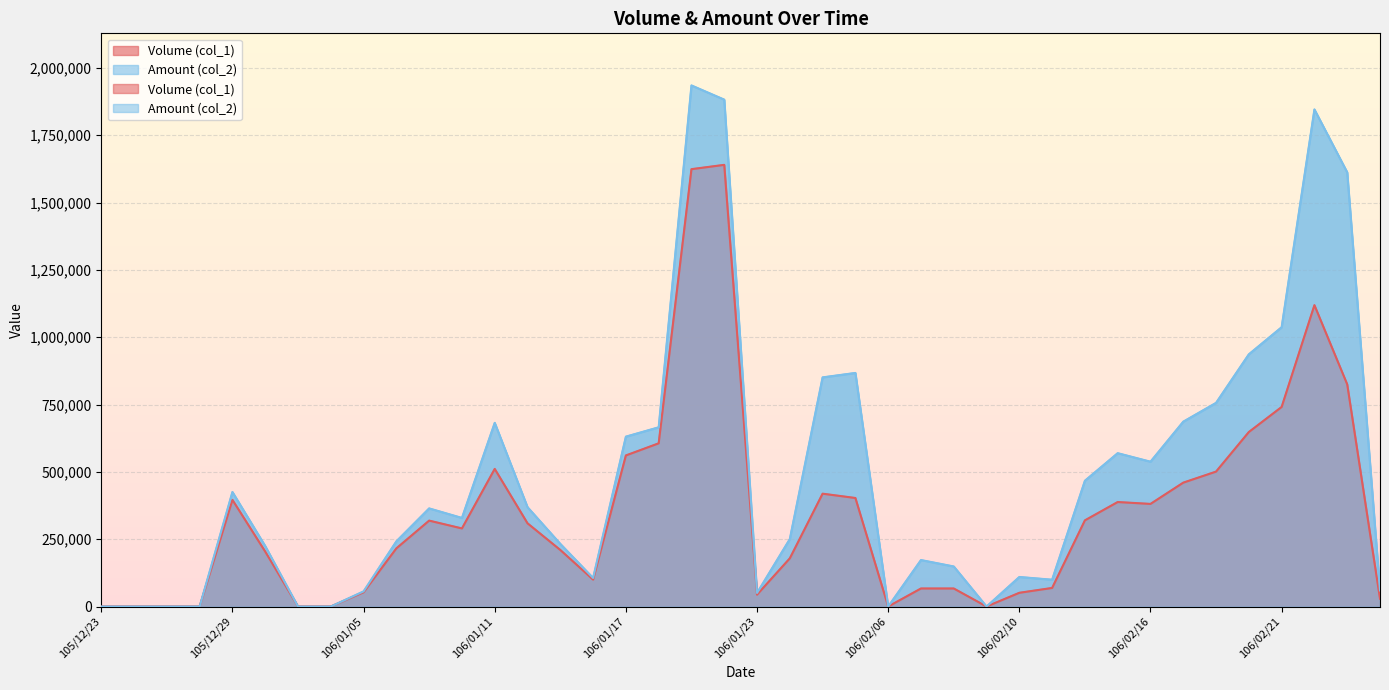

Reading left to right, what are all the values shown in this chart?

Volume (col_1): 105/12/23=0	105/12/26=0	105/12/27=0	105/12/28=0	105/12/29=396000	105/12/30=204000	106/01/03=0	106/01/04=0	106/01/05=53000	106/01/06=216000	106/01/09=319000	106/01/10=290000	106/01/11=511000	106/01/12=309000	106/01/13=210000	106/01/16=100000	106/01/17=561000	106/01/18=606000	106/01/19=1624000	106/01/20=1640000	106/01/23=44000	106/01/24=179000	106/02/02=419000	106/02/03=403000	106/02/06=0	106/02/07=67000	106/02/08=67000	106/02/09=0	106/02/10=51000	106/02/13=69000	106/02/14=320000	106/02/15=388000	106/02/16=381000	106/02/17=460000	106/02/18=501000	106/02/20=648000	106/02/21=741000	106/02/22=1119000	106/02/23=825000	106/02/24=29000
Amount (col_2): 105/12/23=0	105/12/26=0	105/12/27=0	105/12/28=0	105/12/29=425200	105/12/30=224560	106/01/03=0	106/01/04=0	106/01/05=56270	106/01/06=242030	106/01/09=364340	106/01/10=328930	106/01/11=682120	106/01/12=368950	106/01/13=232600	106/01/16=106000	106/01/17=630790	106/01/18=665480	106/01/19=1934890	106/01/20=1882180	106/01/23=50370	106/01/24=250490	106/02/02=850850	106/02/03=867320	106/02/06=0	106/02/07=172560	106/02/08=148740	106/02/09=0	106/02/10=109700	106/02/13=99550	106/02/14=467070	106/02/15=569410	106/02/16=537750	106/02/17=686400	106/02/18=756210	106/02/20=936540	106/02/21=1037100	106/02/22=1845750	106/02/23=1612200	106/02/24=59880